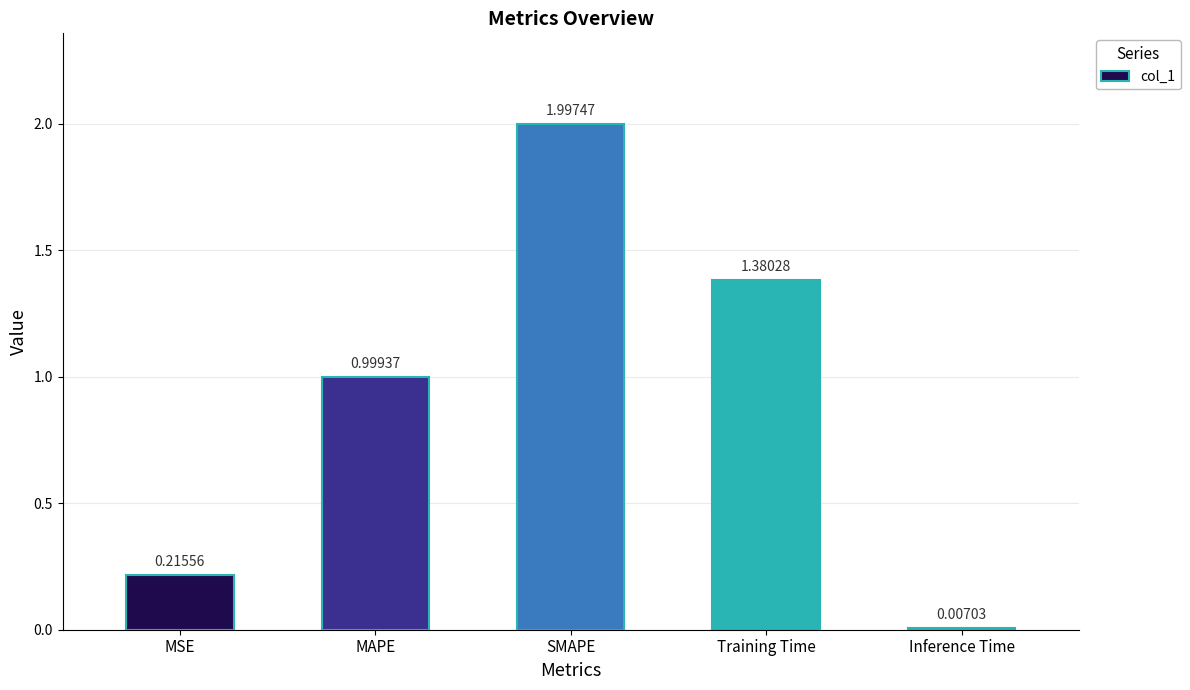

Which category has the highest value across all series?

SMAPE